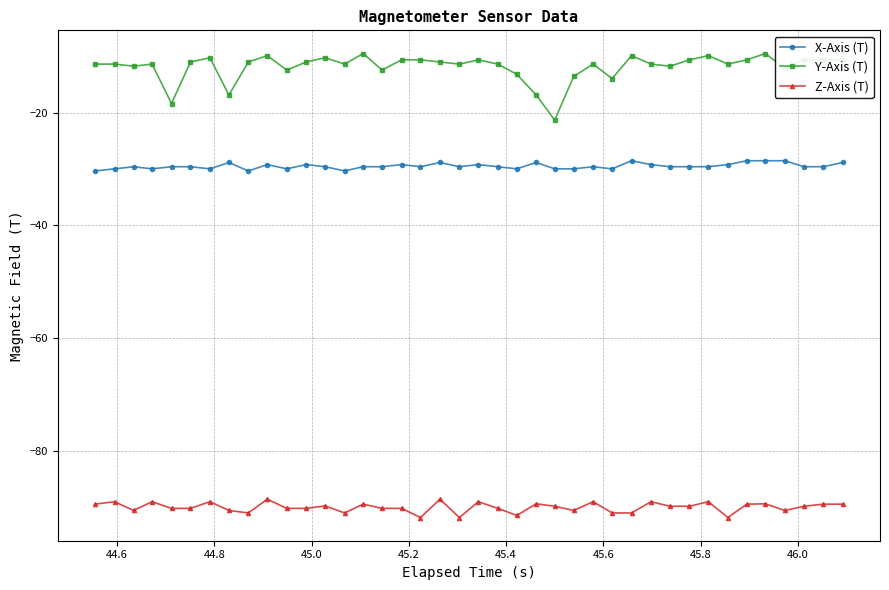

What is the average value of the X-Axis (T) series?

-29.5